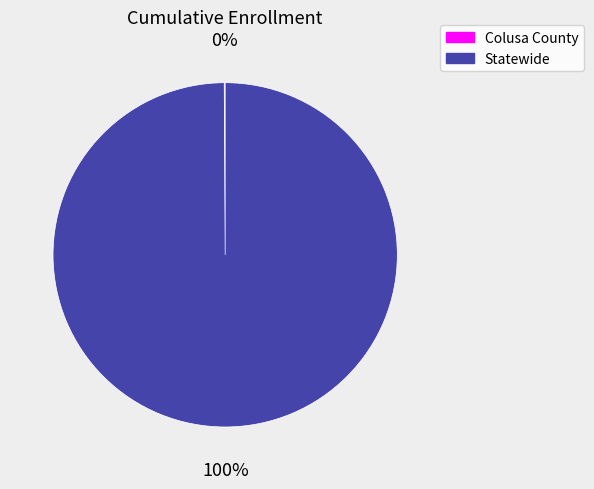

Which category has the biggest portion of the pie?

Statewide